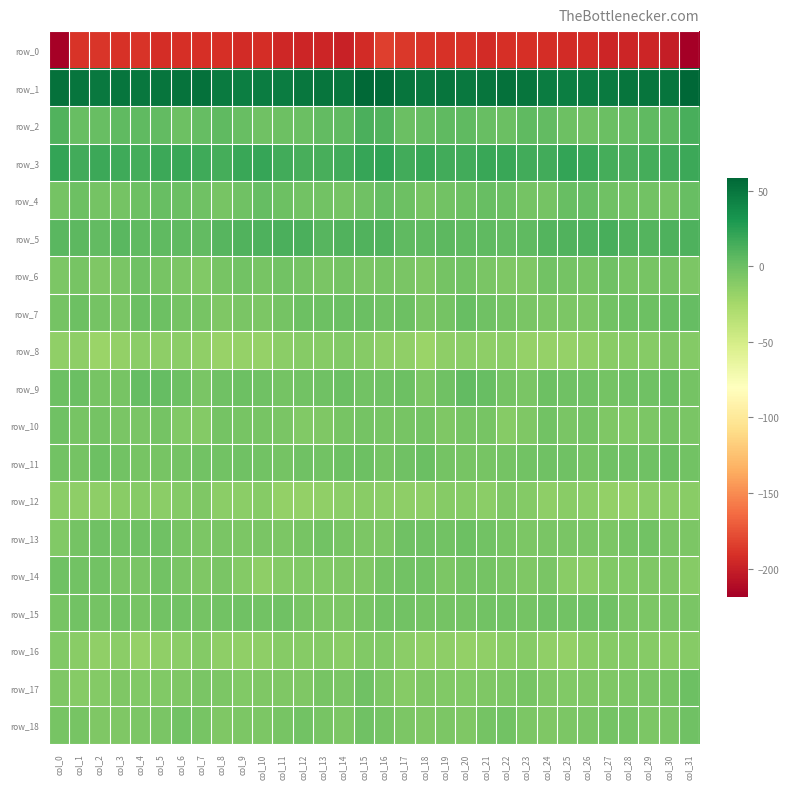

How many series are shown in this chart?

19